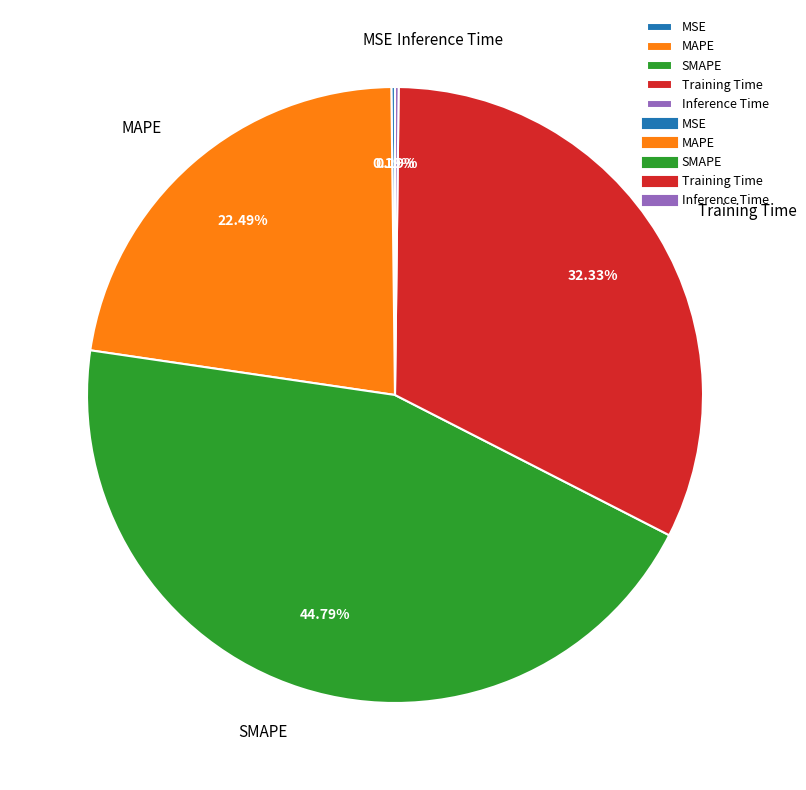

Which has a higher value, Training Time or SMAPE?

SMAPE